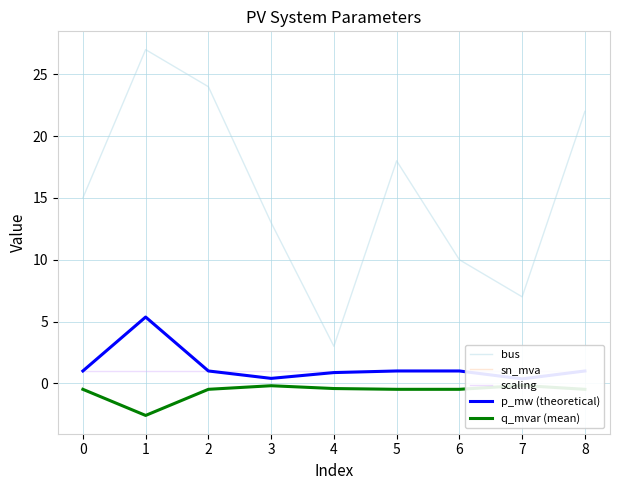

What is the sum of all scaling values?

9.0